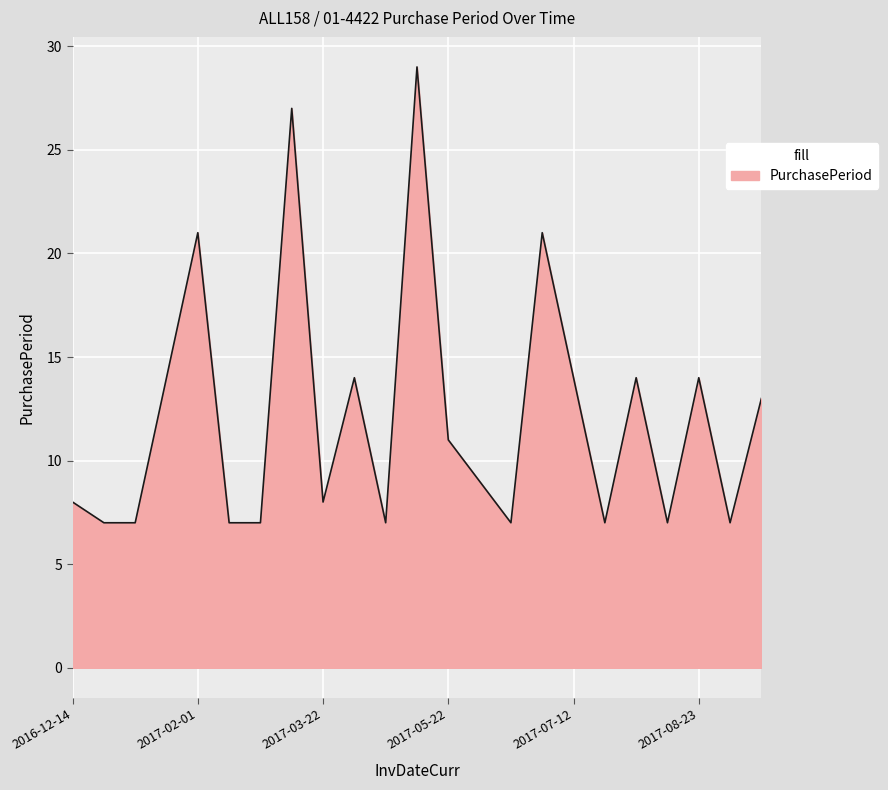

What is the greatest value displayed?

29